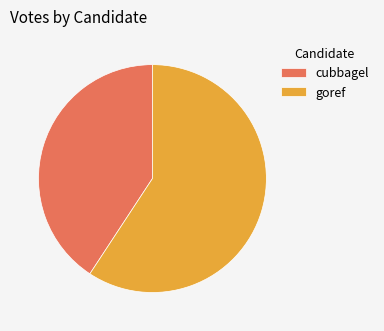

What is the largest slice in the pie chart?

goref